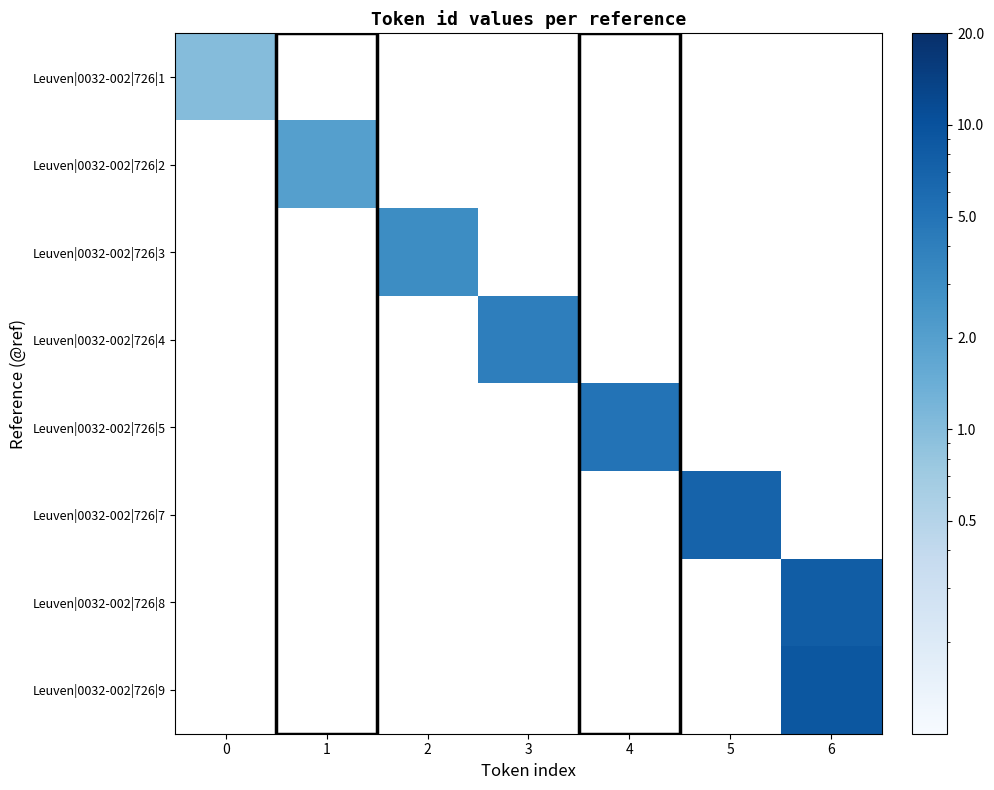

Reading left to right, extract all data points from this chart.

Leuven|0032-002|726|1: 0=1	1=0	2=0	3=0	4=0	5=0	6=0
Leuven|0032-002|726|2: 0=0	1=2	2=0	3=0	4=0	5=0	6=0
Leuven|0032-002|726|3: 0=0	1=0	2=3	3=0	4=0	5=0	6=0
Leuven|0032-002|726|4: 0=0	1=0	2=0	3=4	4=0	5=0	6=0
Leuven|0032-002|726|5: 0=0	1=0	2=0	3=0	4=5	5=0	6=0
Leuven|0032-002|726|7: 0=0	1=0	2=0	3=0	4=0	5=7	6=0
Leuven|0032-002|726|8: 0=0	1=0	2=0	3=0	4=0	5=0	6=8
Leuven|0032-002|726|9: 0=0	1=0	2=0	3=0	4=0	5=0	6=9